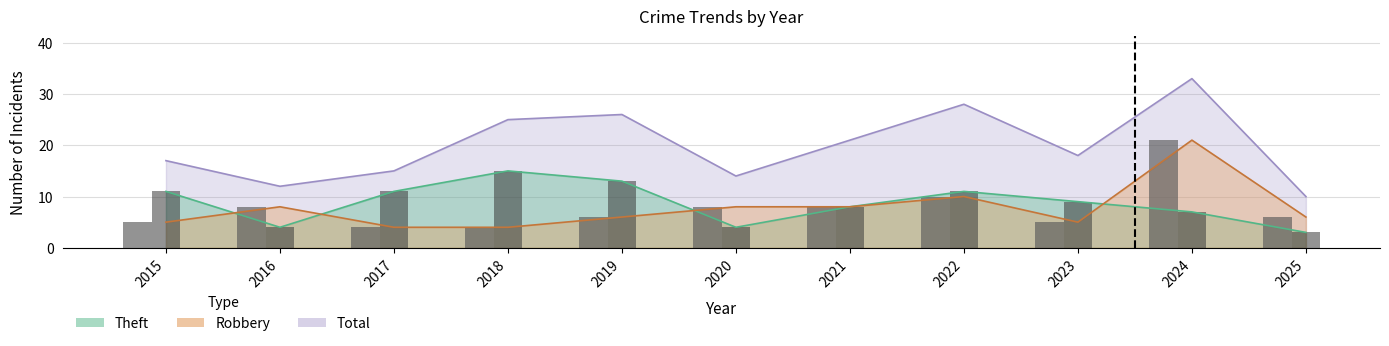

True or false: Robbery (bar) has a value of 6 at 2019.

True